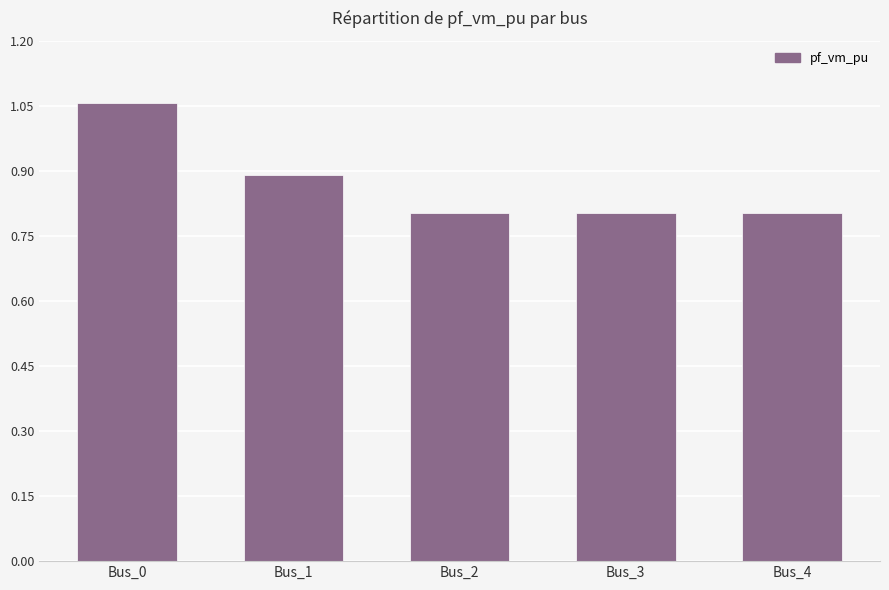

What is the average value?

0.9